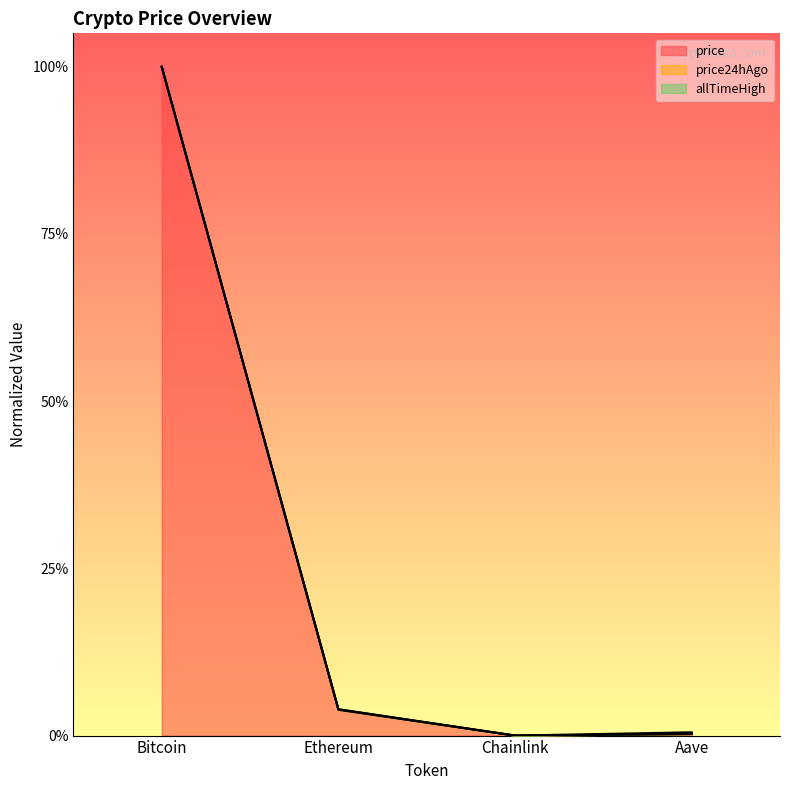

What is the sum of all allTimeHigh values?

1.0